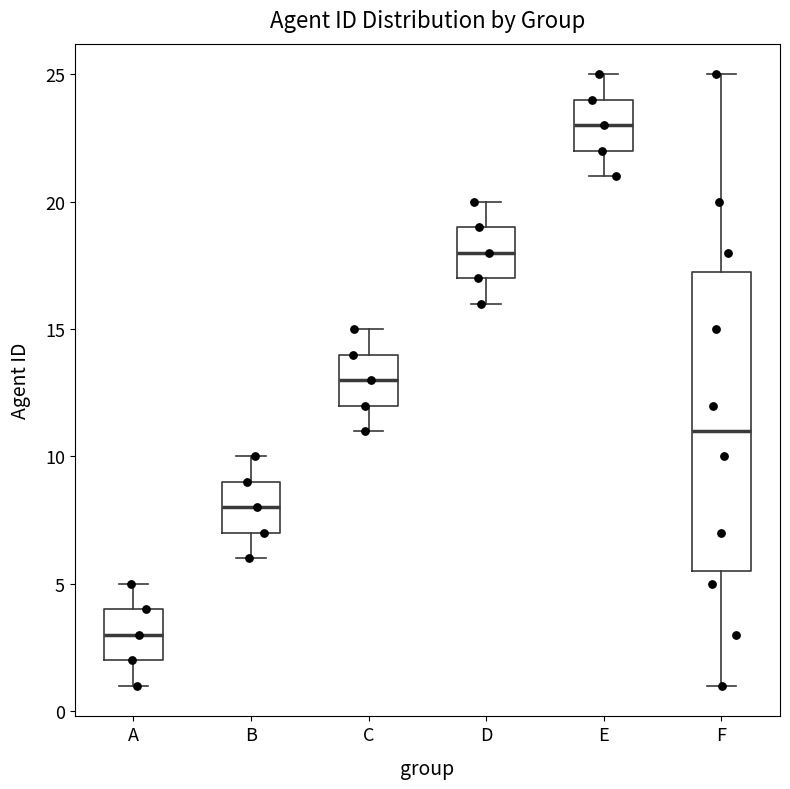

Reading left to right, transcribe this box plot: for each box, give where its median line is, the range the box spans, and where its two whiskers end, as read against the y-axis. The values are not printed on the chart, so give them approximately, as read against the axis.

A: median 3.0, box 2.0 to 4.0, whiskers 1.0 to 5.0
B: median 8.0, box 7.0 to 9.0, whiskers 6.0 to 10.0
C: median 13.0, box 12.0 to 14.0, whiskers 11.0 to 15.0
D: median 18.0, box 17.0 to 19.0, whiskers 16.0 to 20.0
E: median 23.0, box 22.0 to 24.0, whiskers 21.0 to 25.0
F: median 11.0, box 5.5 to 17.5, whiskers 1.0 to 25.0